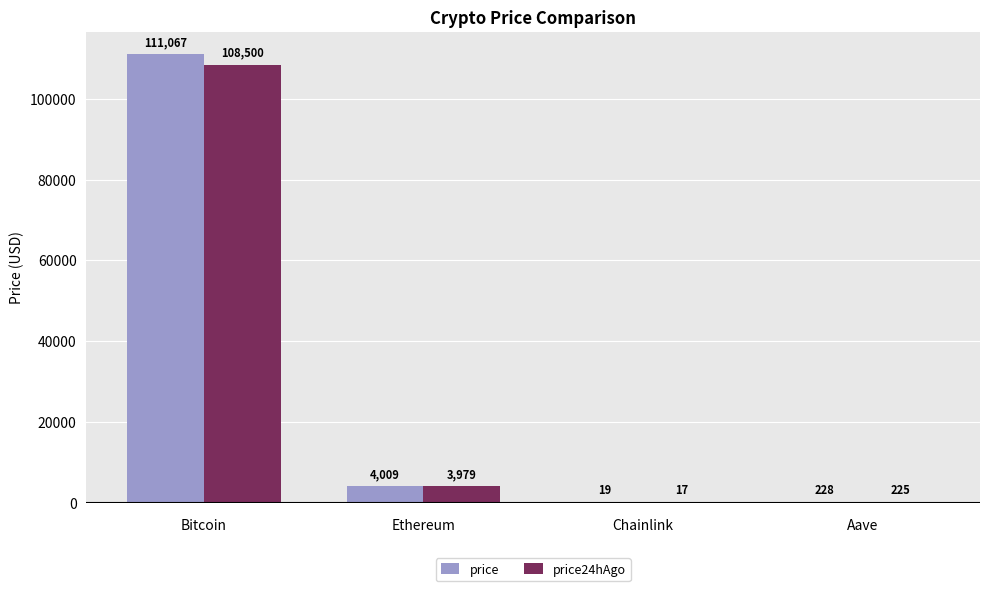

What is the greatest value displayed?

111067.0